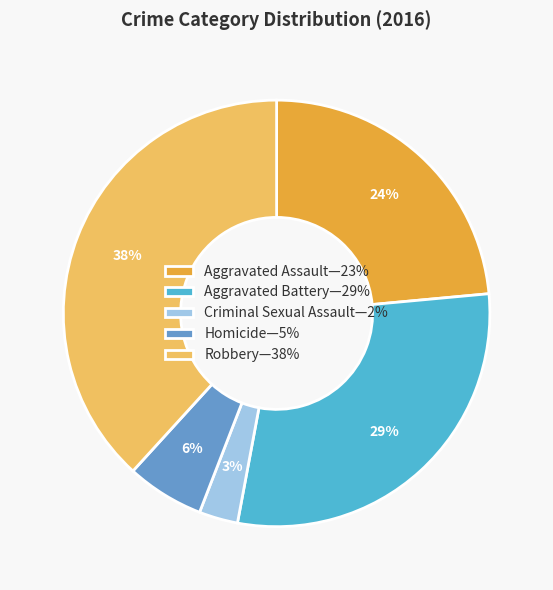

To the nearest percent, what is the average slice percentage?

20%